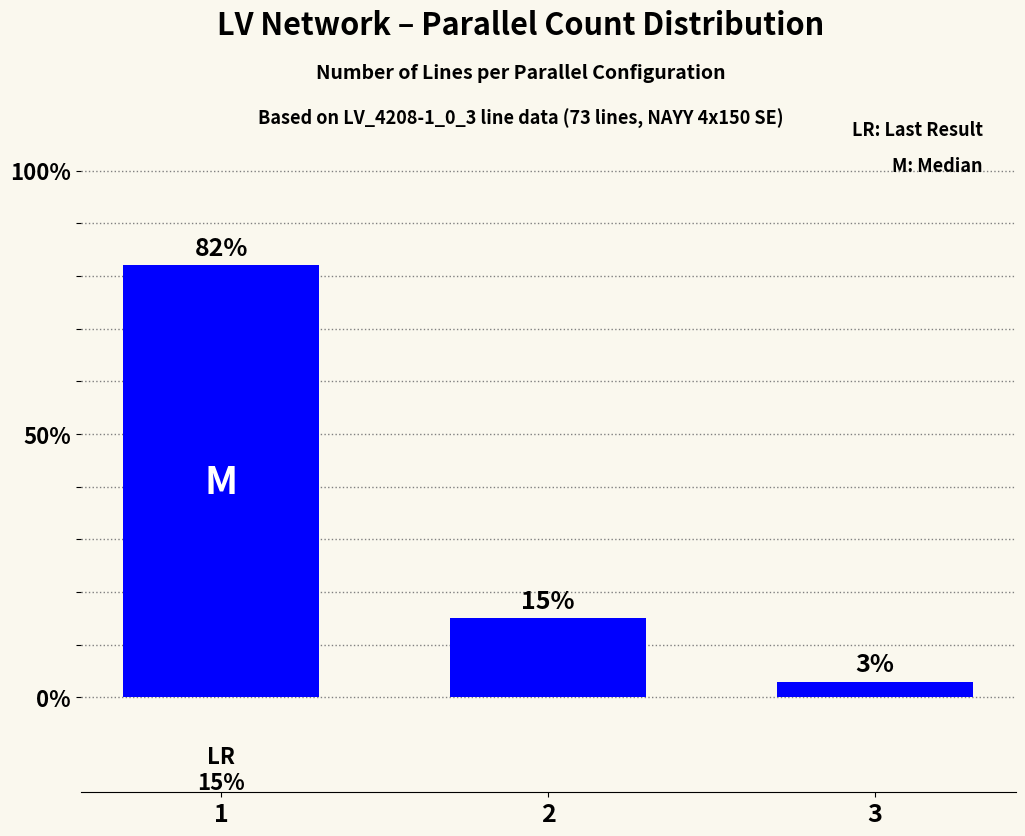

Is it true that the value at 2 is 0.1?

True